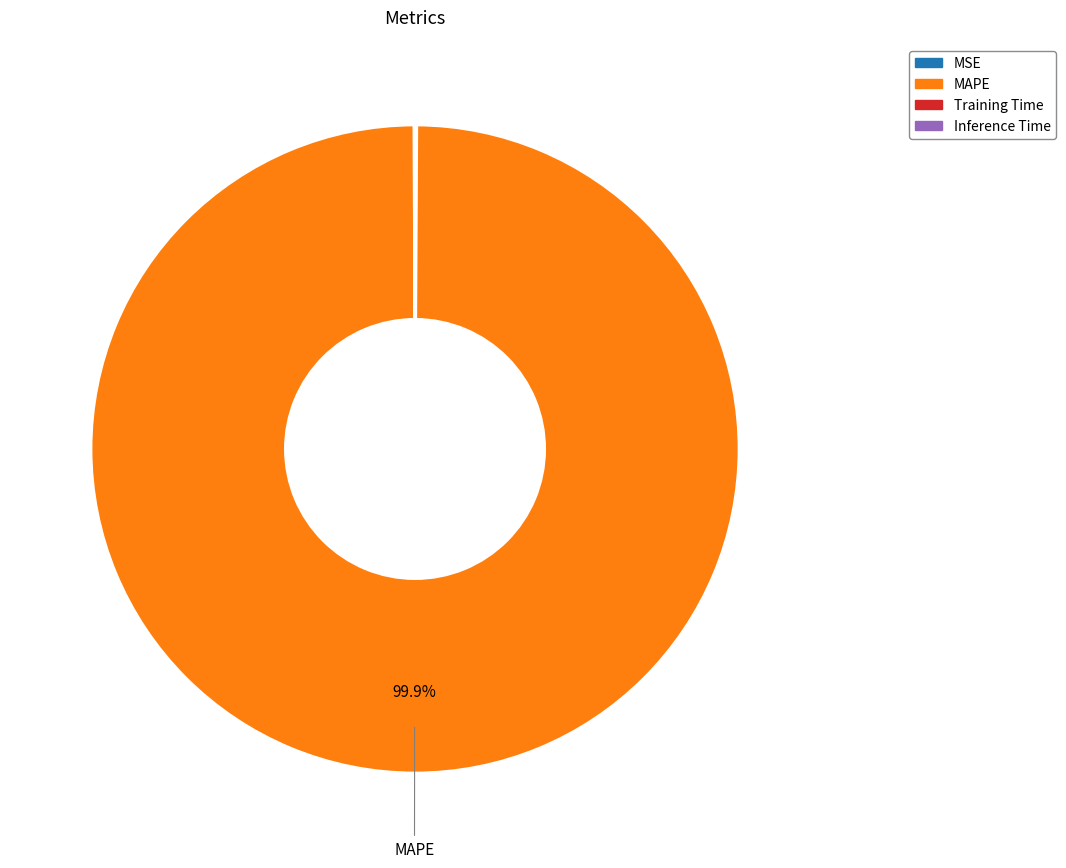

Does any single category account for the majority?

Yes